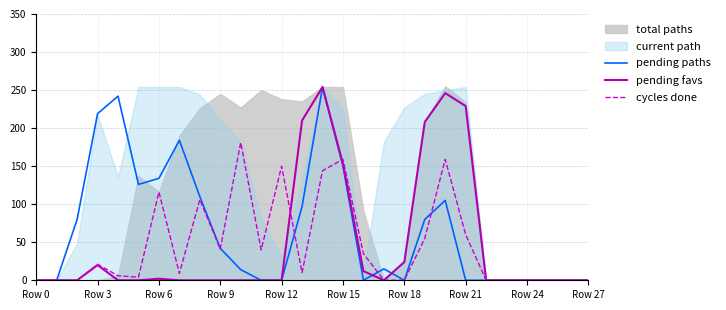

What value does the pending paths series have at 13?

97